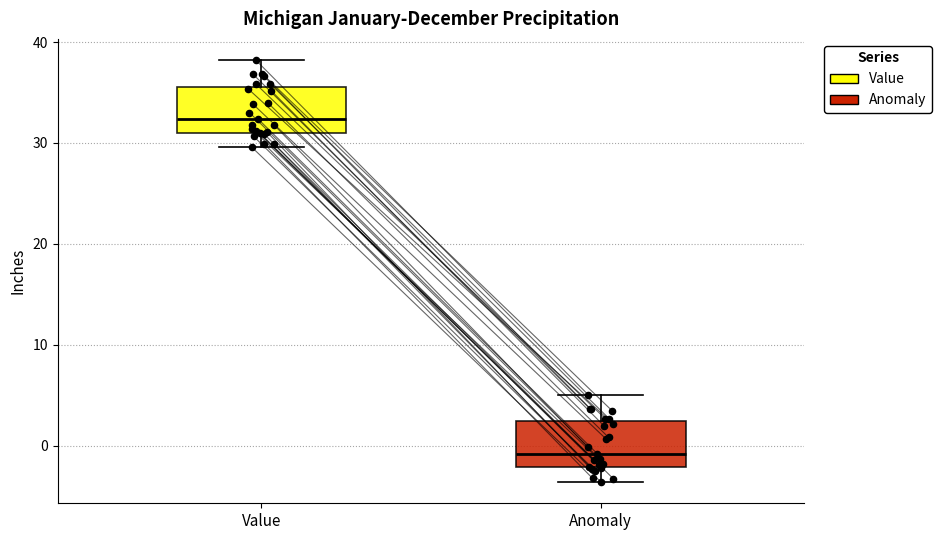

Reading left to right, read every box against the y-axis: the position of its median line, the range the box covers, and the ends of its whiskers. The values are not printed on the chart, so give them approximately, as read against the axis.

Value: median 32, box 31 to 36, whiskers 30 to 38
Anomaly: median -1, box -2 to 2, whiskers -4 to 5